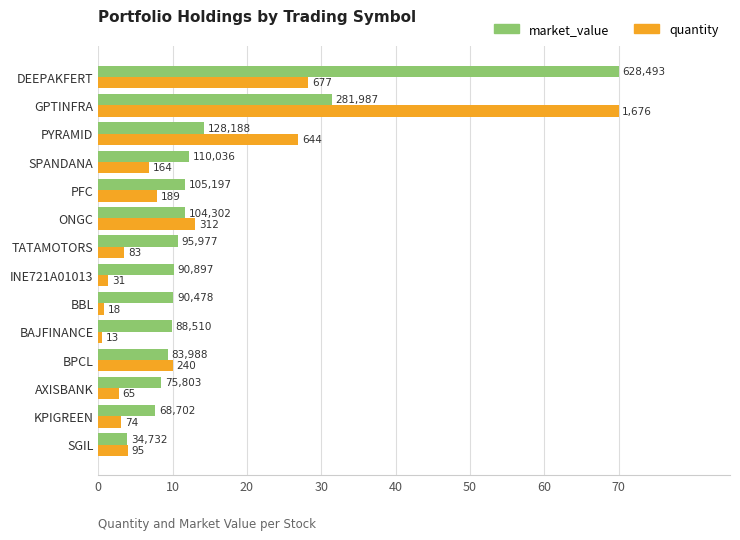

What are all the series names shown in the legend?

market_value, quantity